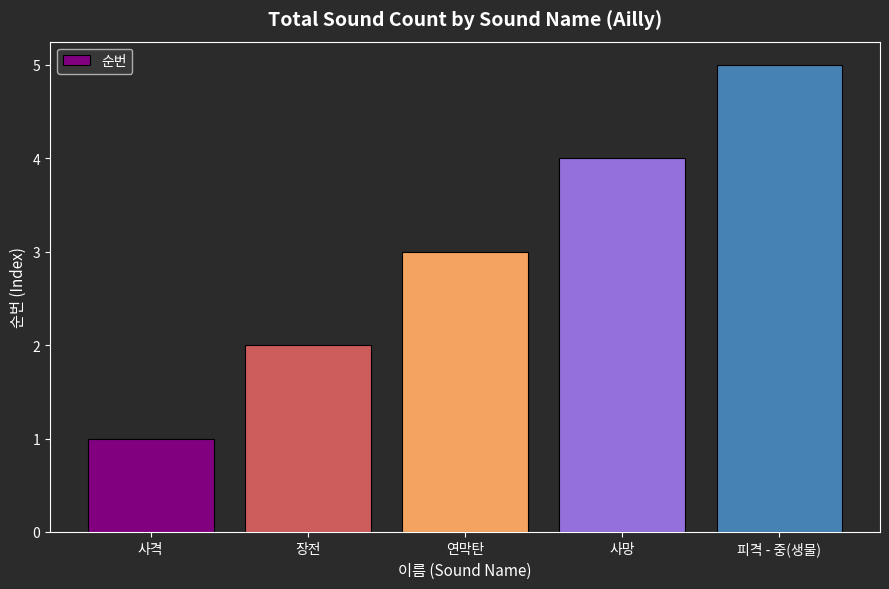

What is the label of the 5th bar from the left?

피격 - 중(생물)